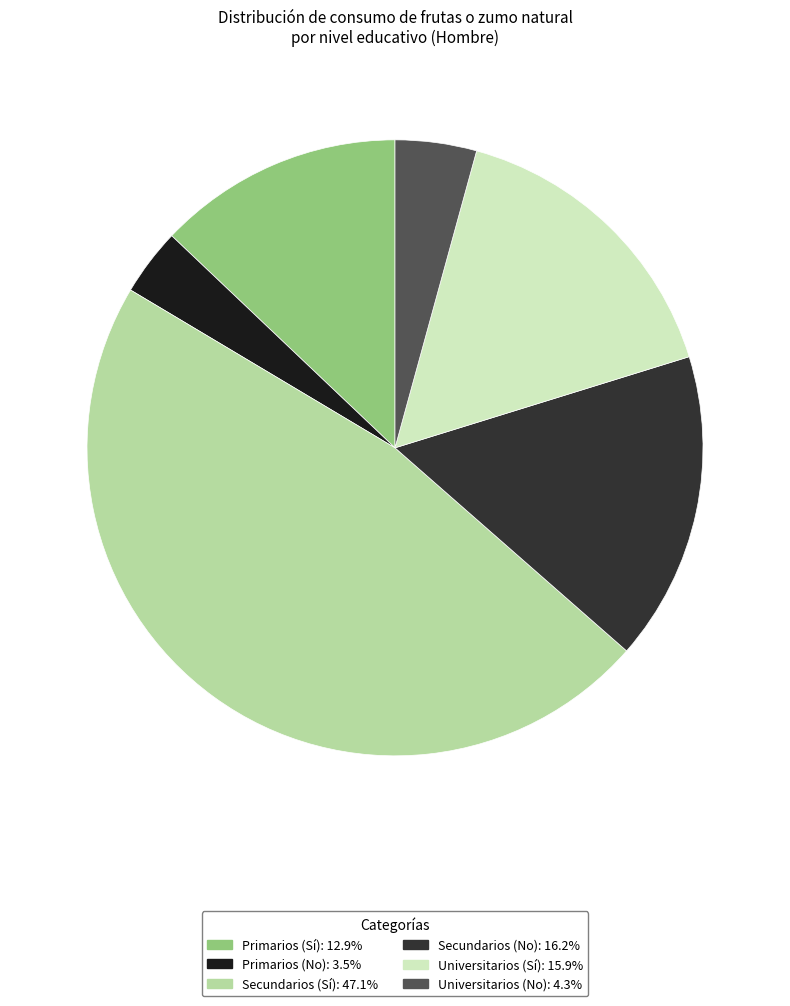

What is the ratio of the value at Secundarios (No): 16.2% to the value at Secundarios (Sí): 47.1%?

0.3